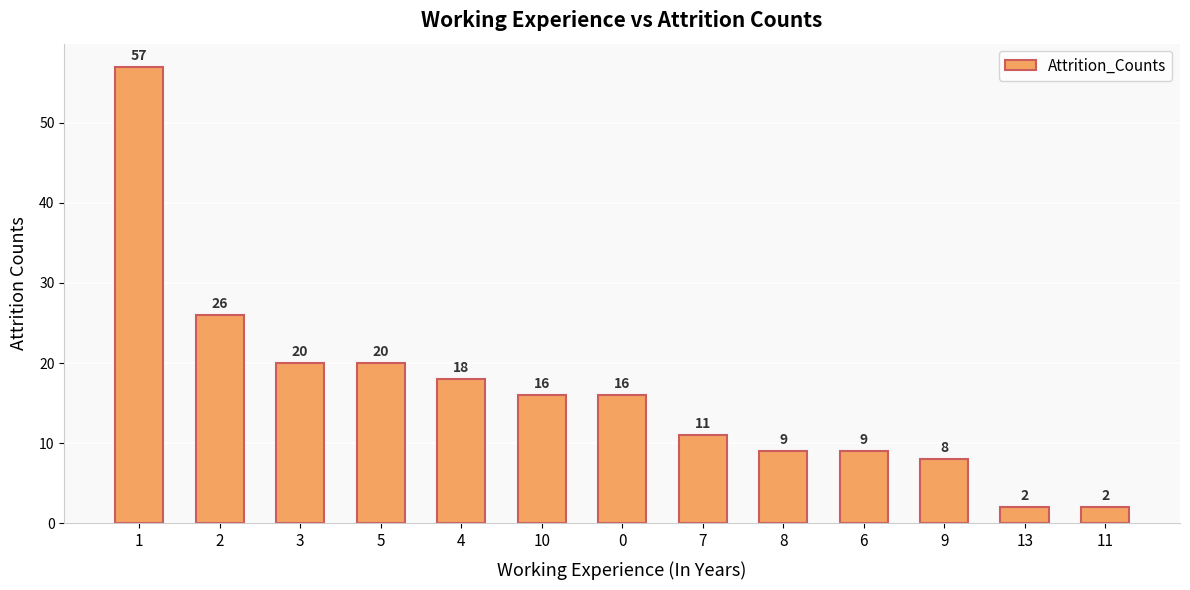

Does the chart contain any negative values?

No